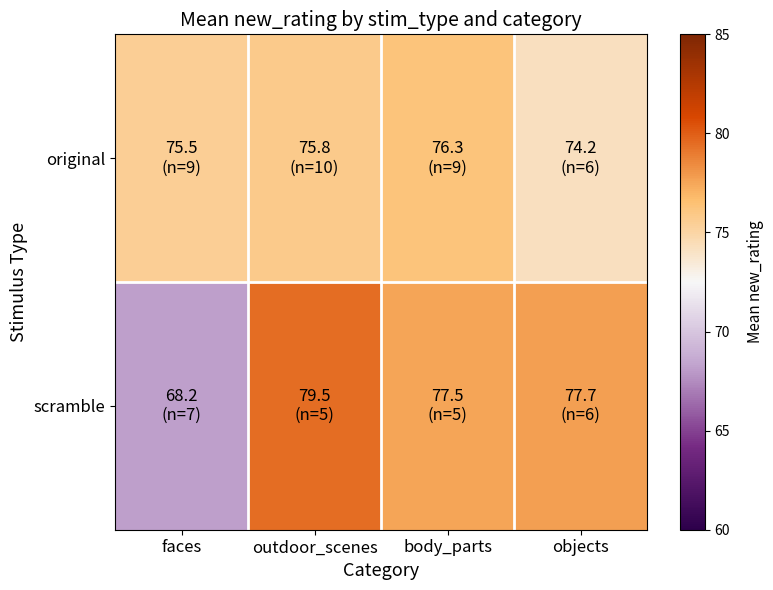

What is the maximum value shown in the chart?

79.5